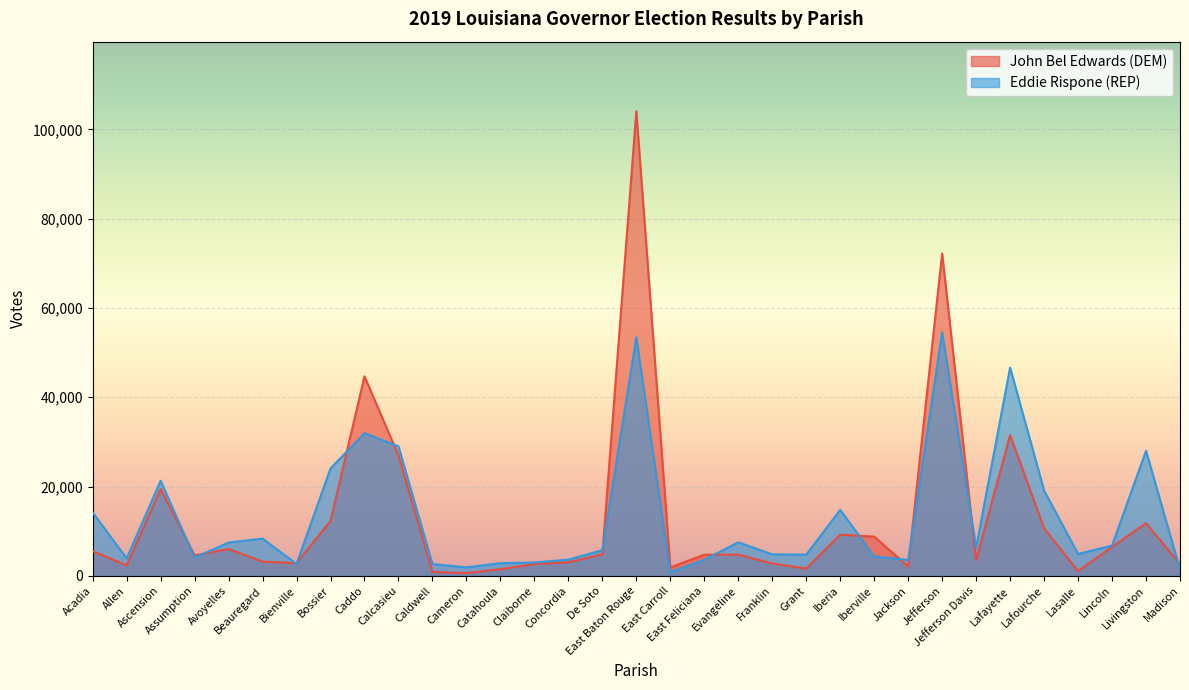

At which label is John Bel Edwards (DEM) closest to 52323?

Caddo